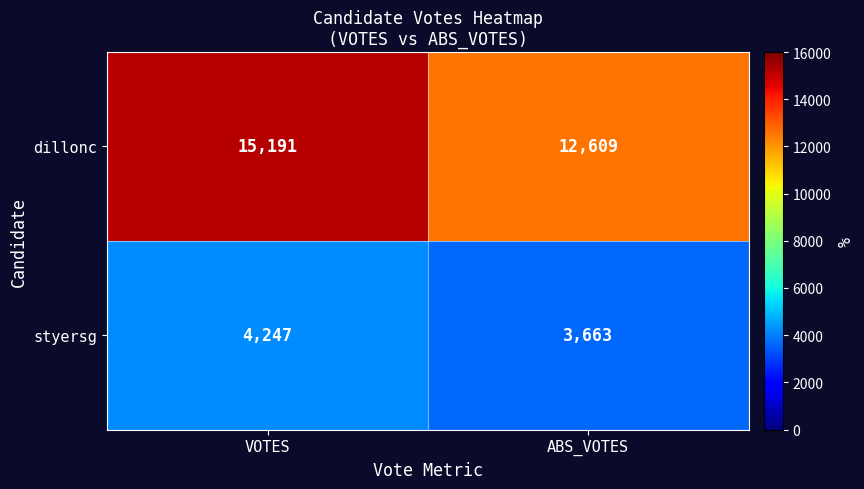

How many categories are shown in the chart?

2